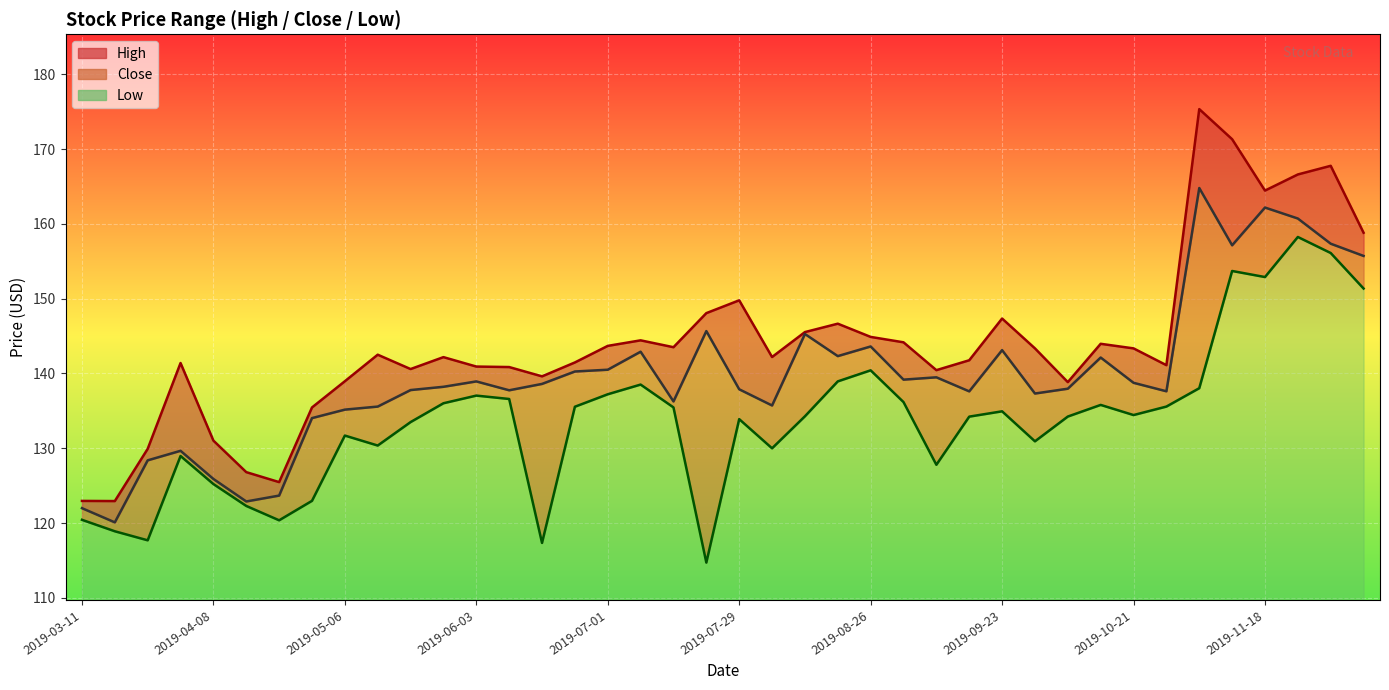

List the labels in order of Low value, smallest first.

2019-07-22, 2019-06-17, 2019-03-25, 2019-03-18, 2019-04-22, 2019-03-11, 2019-04-15, 2019-04-29, 2019-04-08, 2019-09-09, 2019-04-01, 2019-08-05, 2019-05-13, 2019-09-30, 2019-05-06, 2019-05-20, 2019-07-29, 2019-09-16, 2019-10-07, 2019-08-12, 2019-10-21, 2019-09-23, 2019-07-15, 2019-06-24, 2019-10-28, 2019-10-14, 2019-05-27, 2019-09-02, 2019-06-10, 2019-06-03, 2019-07-01, 2019-11-04, 2019-07-08, 2019-08-19, 2019-08-26, 2019-12-09, 2019-11-18, 2019-11-11, 2019-12-02, 2019-11-25